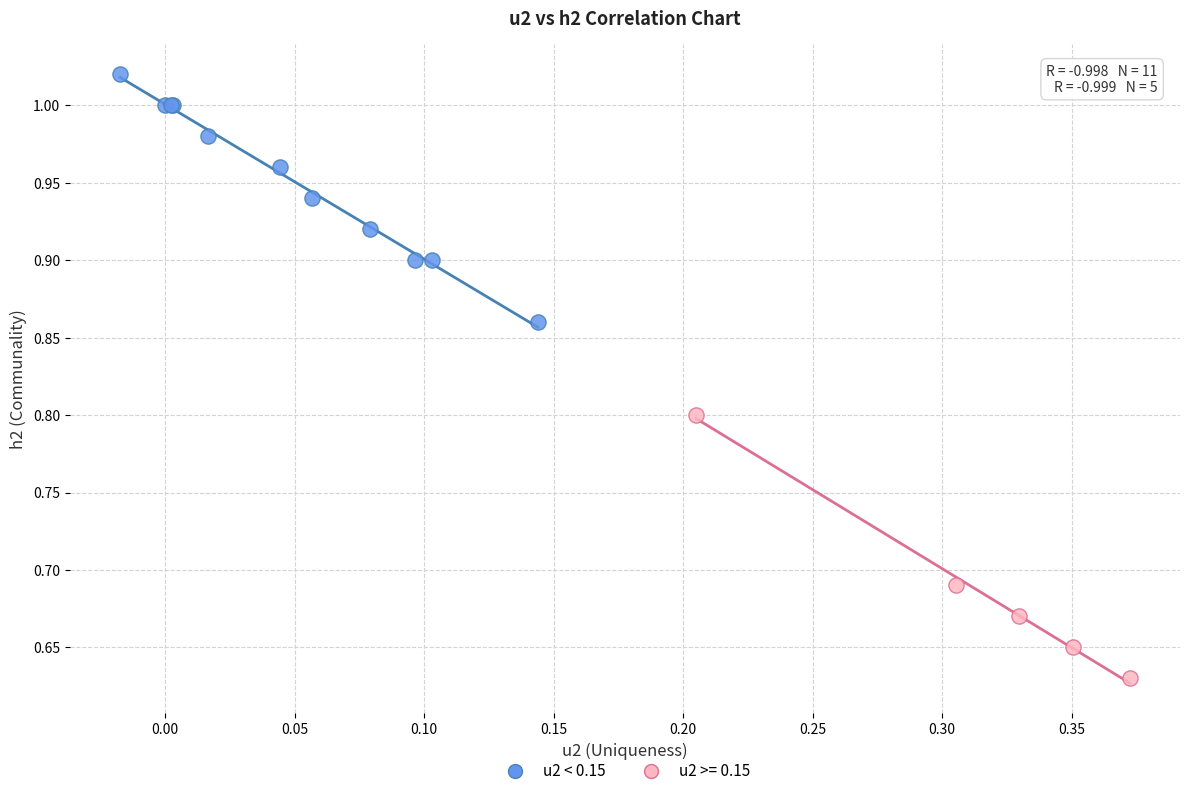

Which series reaches the maximum Y coordinate?

u2 < 0.15